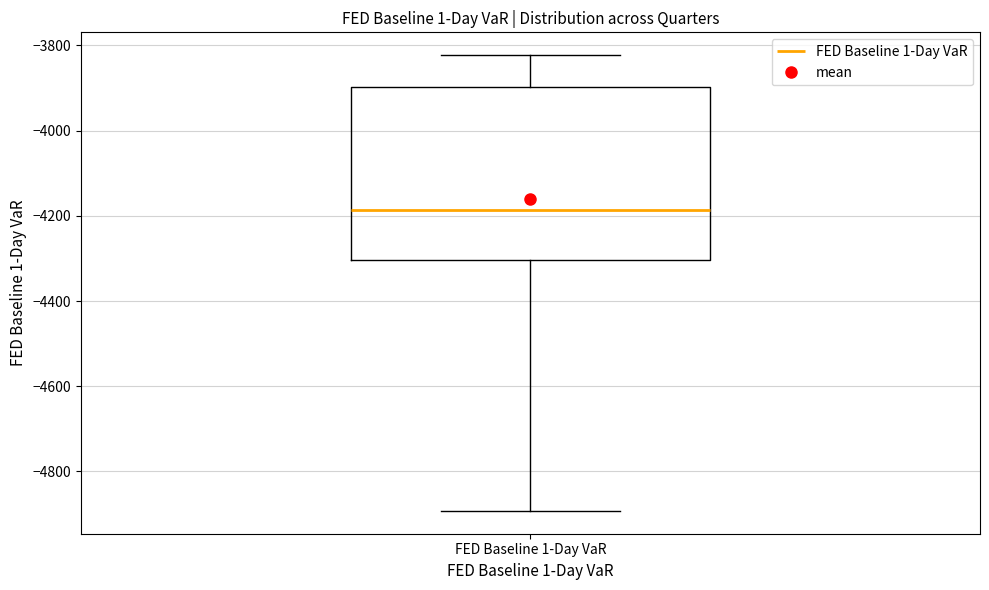

Read this box plot against the y-axis: the position of the median line, the range covered by the box, and the ends of both whiskers. The values are not printed on the chart, so give them approximately, as read against the axis.

median -4180, box -4300 to -3900, whiskers -4900 to -3820